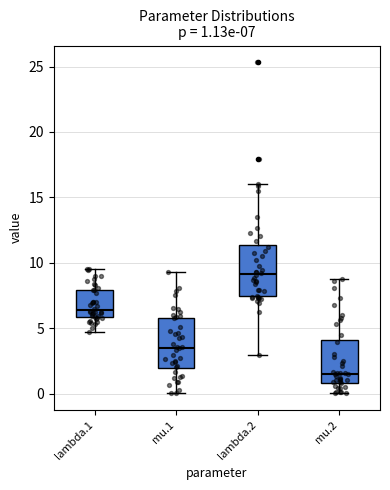

Which box's median line is the lowest?

mu.2